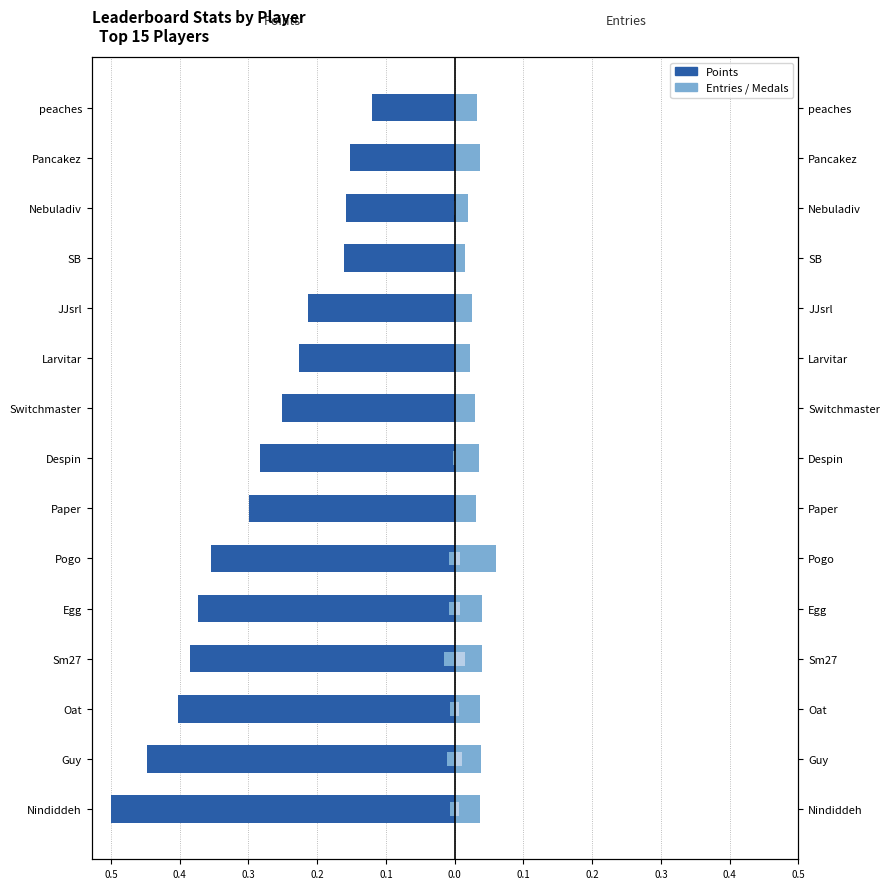

What is the spread (max minus min) of values at Nindiddeh?

0.5